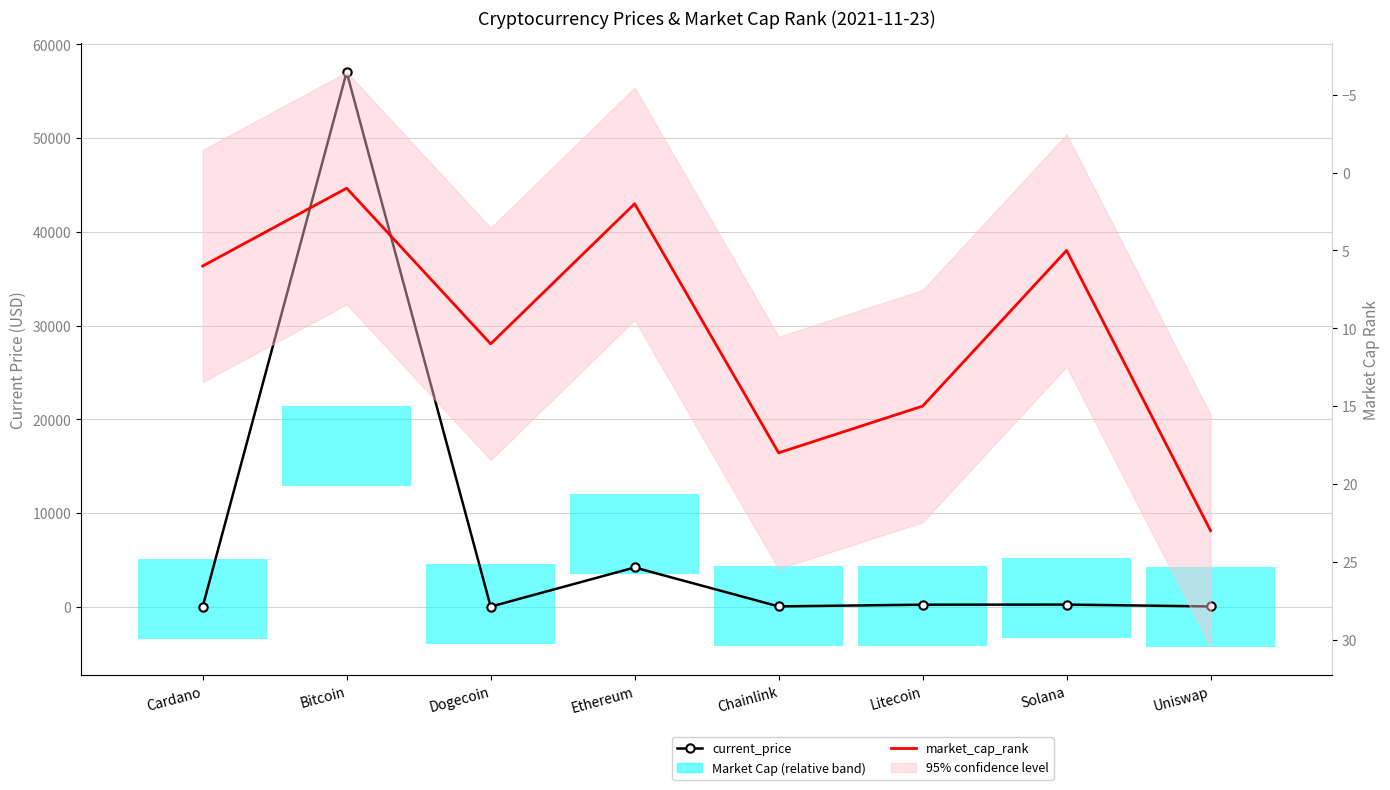

What is the value of the market_cap_rank point at the 1st from the left?

6.0